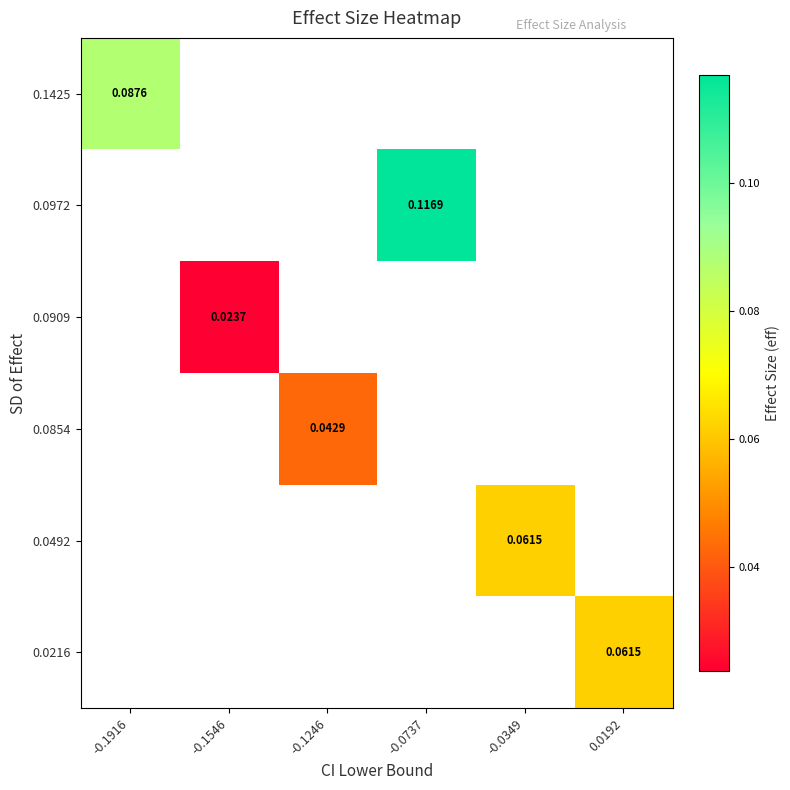

Is it true that 0.0854 equals 0.0 at -0.1246?

True